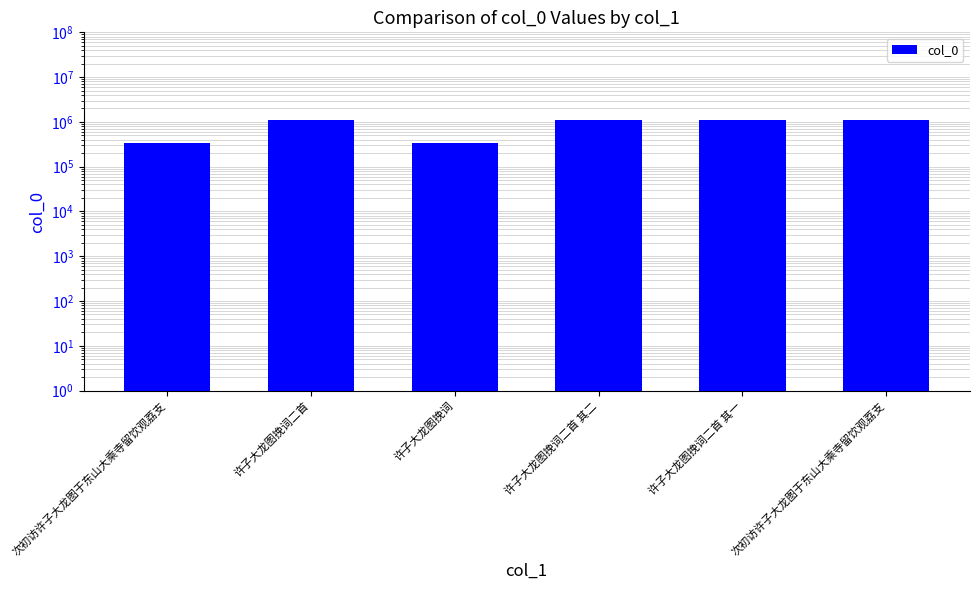

What is the ratio of the value at 次初访许子大龙图于东山大乘寺留饮观荔支 to the value at 次初访许子大龙图于东山大乘寺留饮观荔支?

0.3